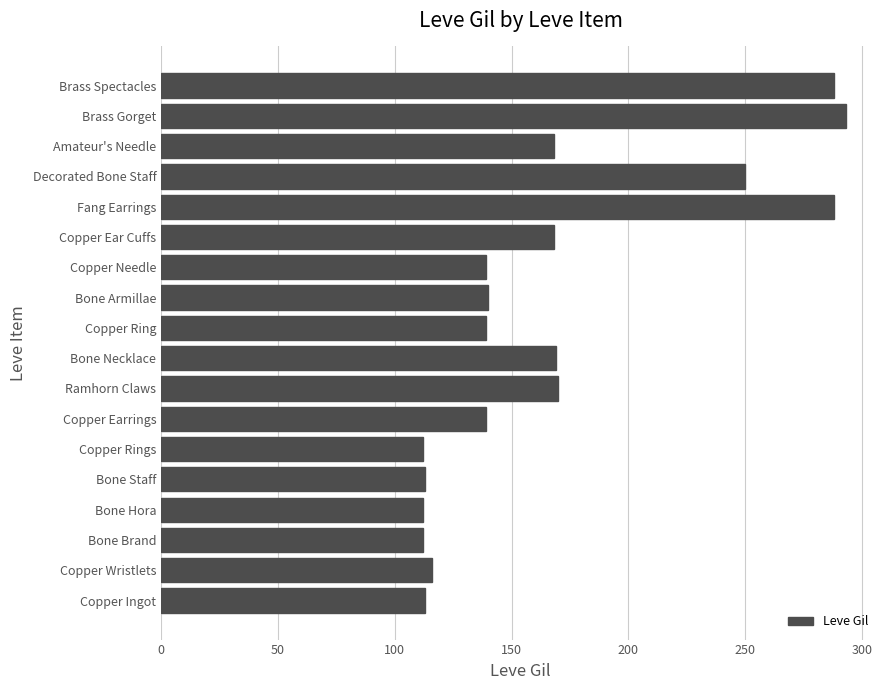

The chart shows a value of 265 at Ramhorn Claws. True or false?

False